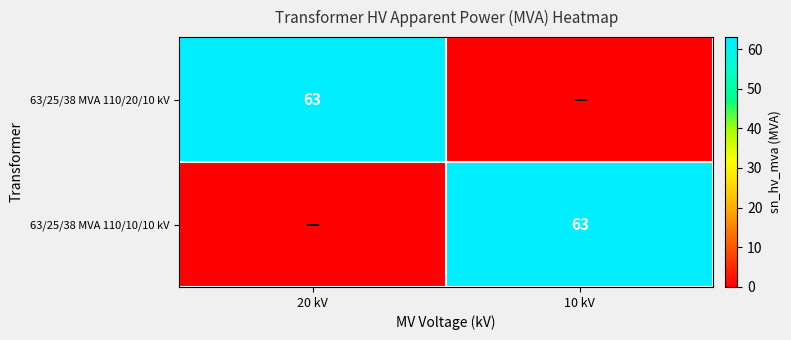

The value of 63/25/38 MVA 110/10/10 kV at 10 kV is 107. True or false?

False